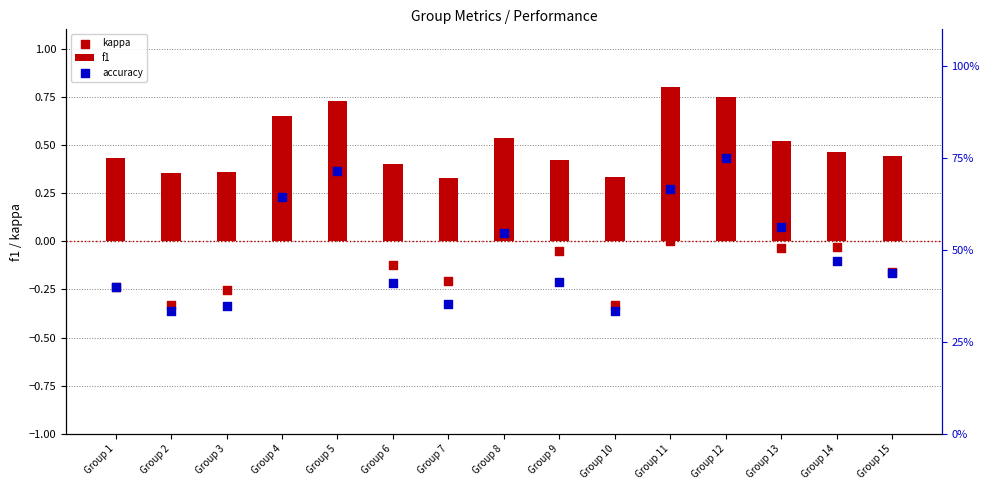

Which series has the widest spread of Y values?

kappa